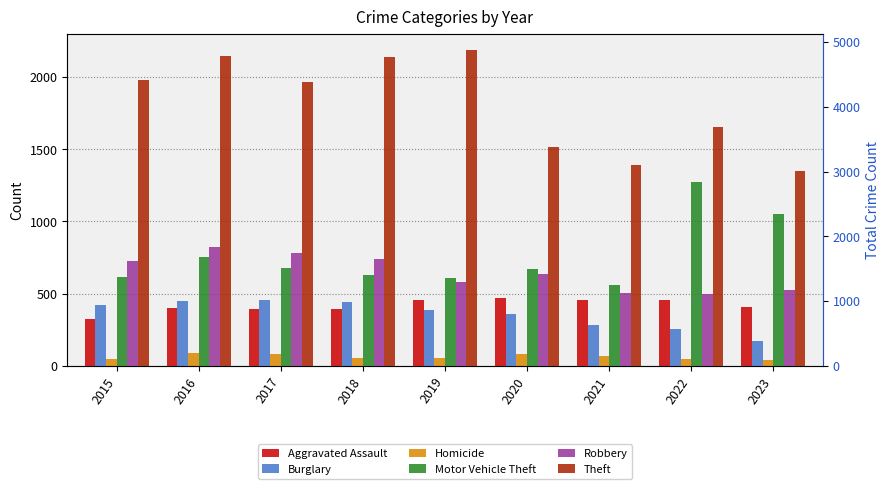

Which series has the largest total across all categories?

Theft